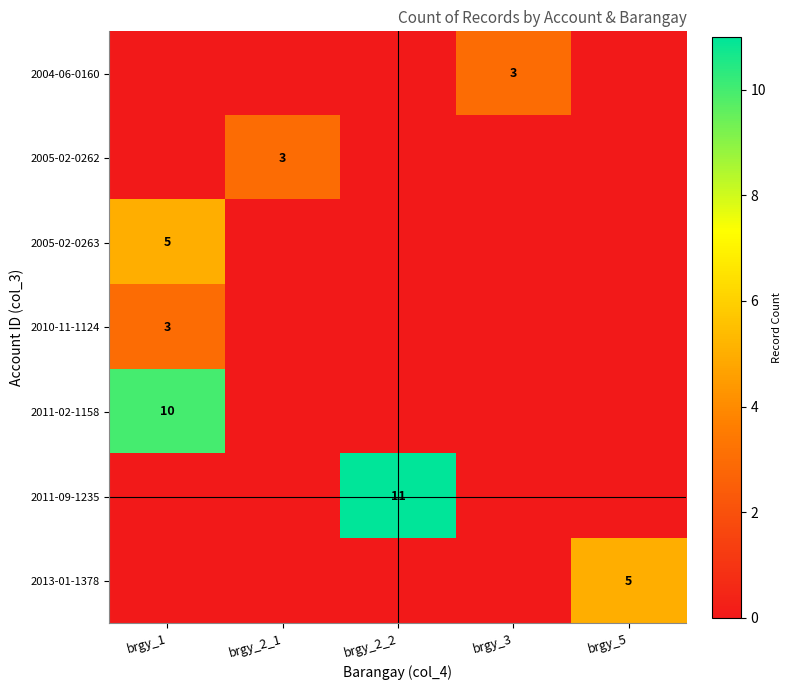

The value of 2010-11-1124 at brgy_1 is 5. True or false?

False